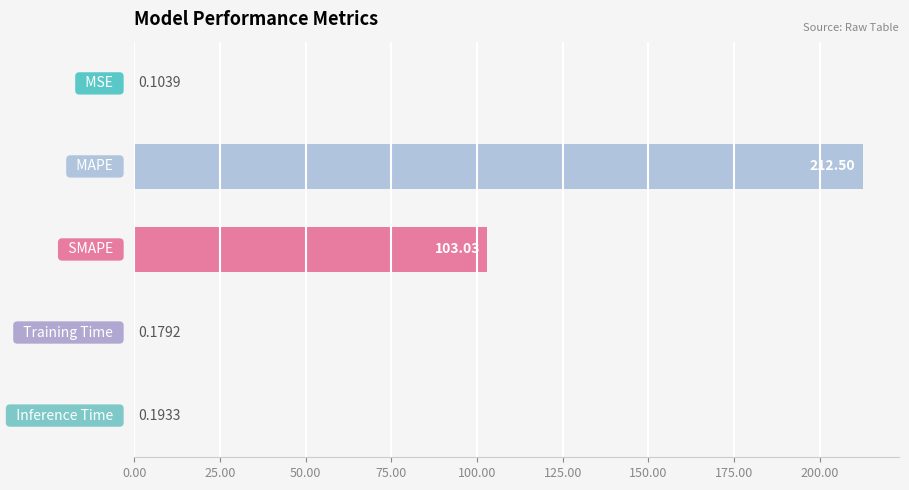

What is the sum of all values?

316.0